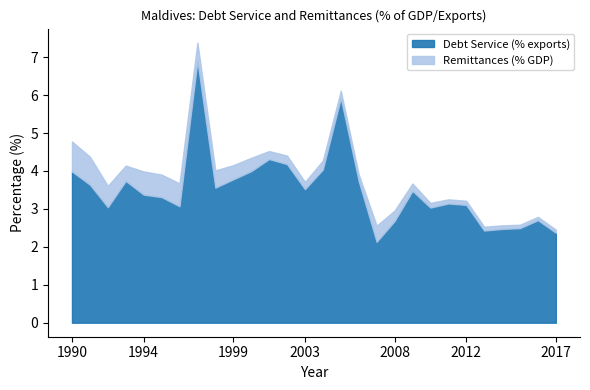

What is the difference between the highest and lowest values at 2014?

2.4